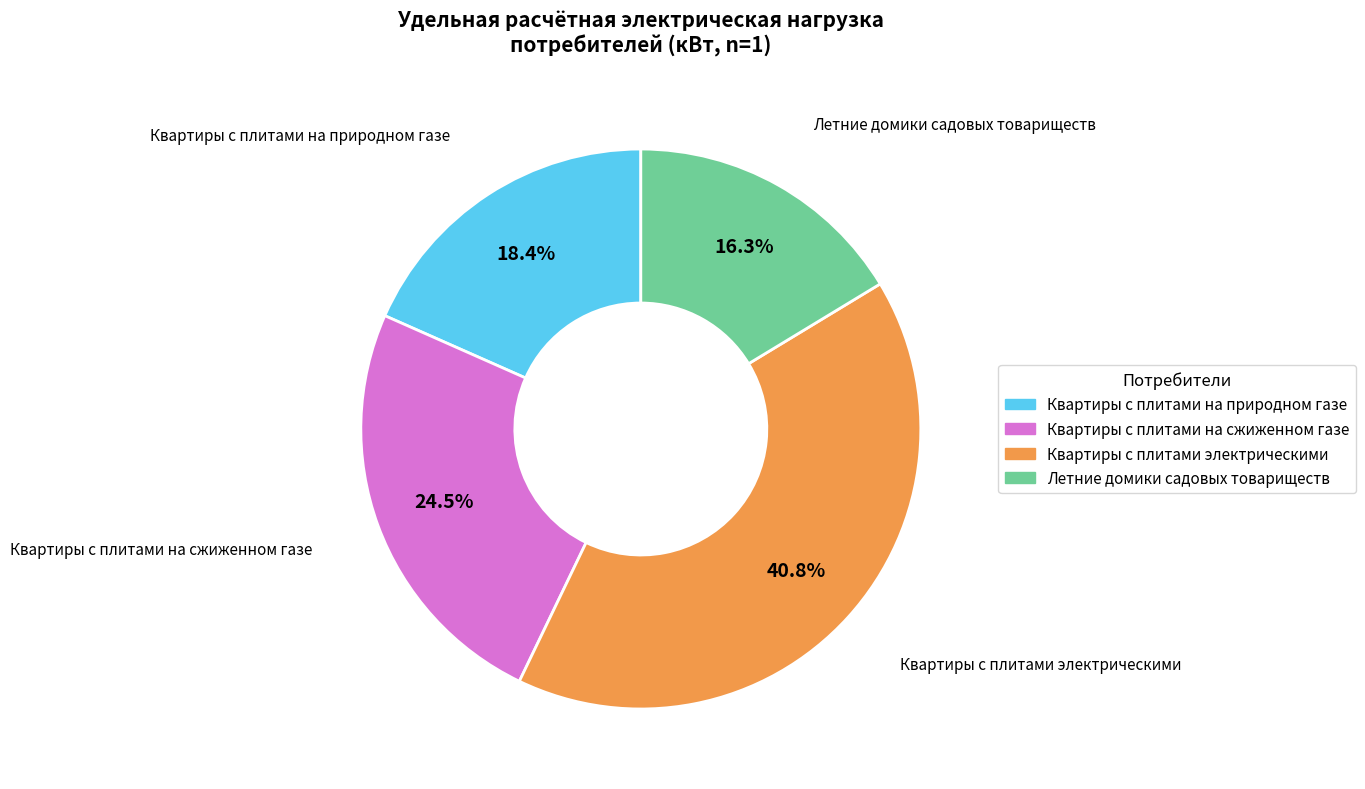

To the nearest percent, what is the combined percentage of Квартиры с плитами на природном газе and Квартиры с плитами электрическими?

59%